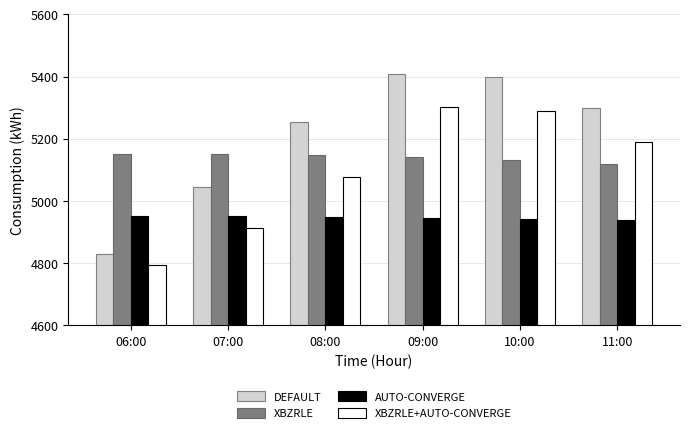

What is the value of the DEFAULT bar at the 2nd from the left?

5046.0